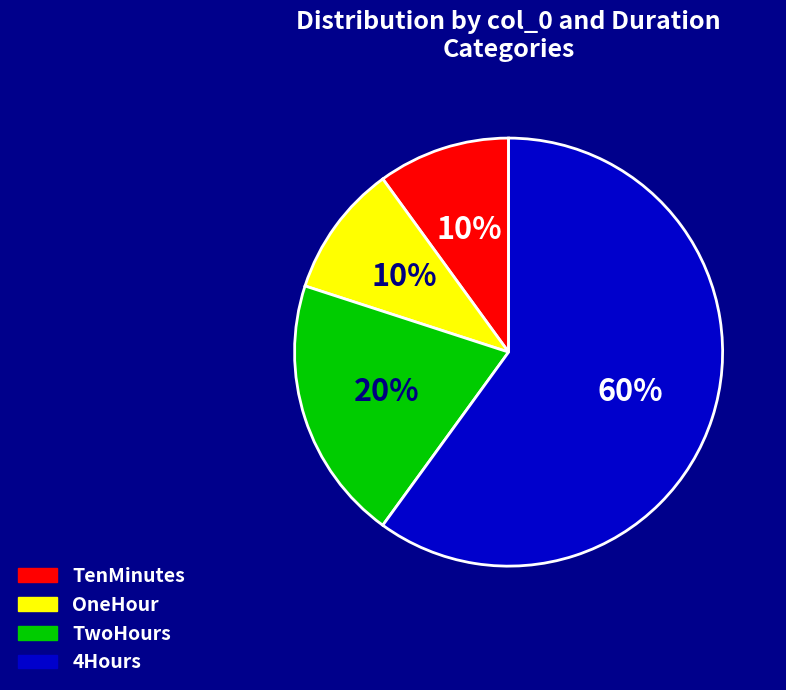

Between 4Hours and TenMinutes, which is larger?

4Hours